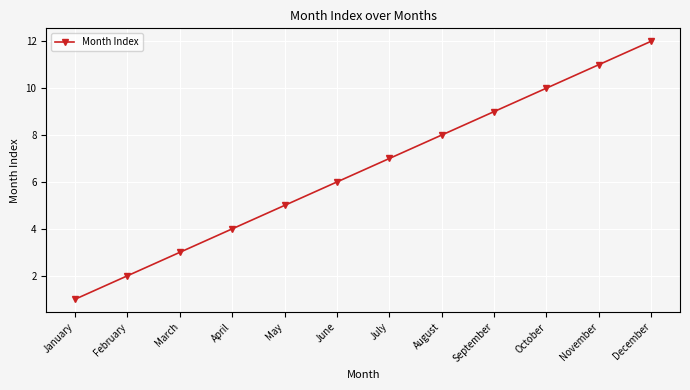

What is the maximum value shown in the chart?

12